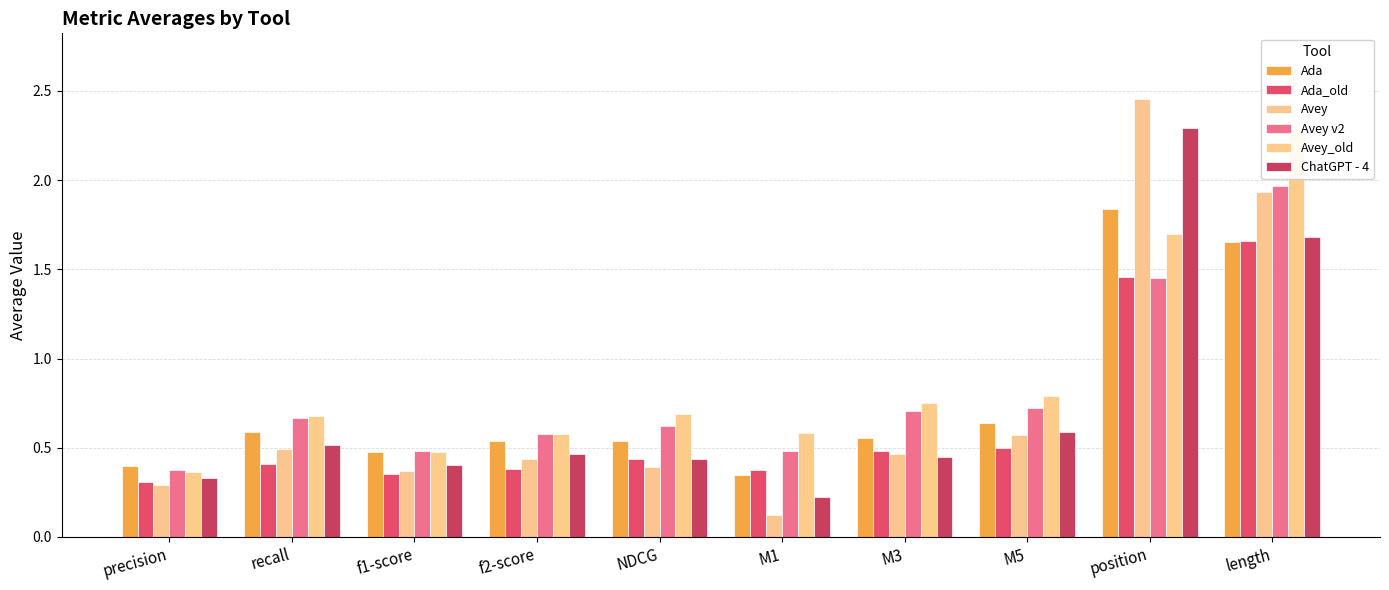

Is the value of Ada at position greater than the value of Avey at length?

No